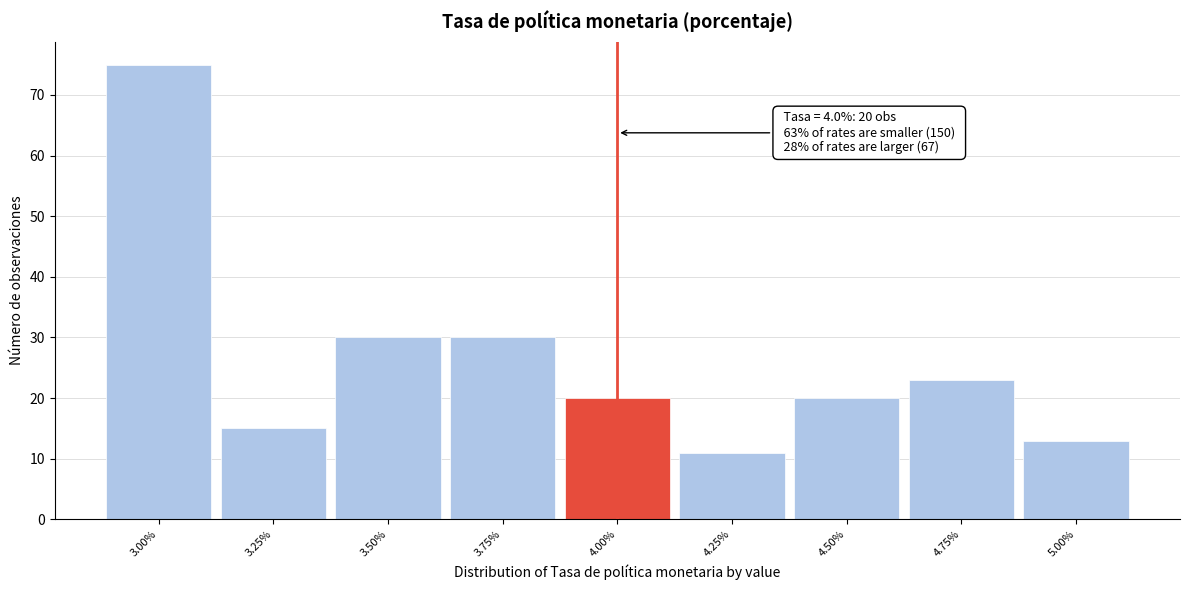

Over which range of the x-axis is the bar tallest?

2.875 to 3.125